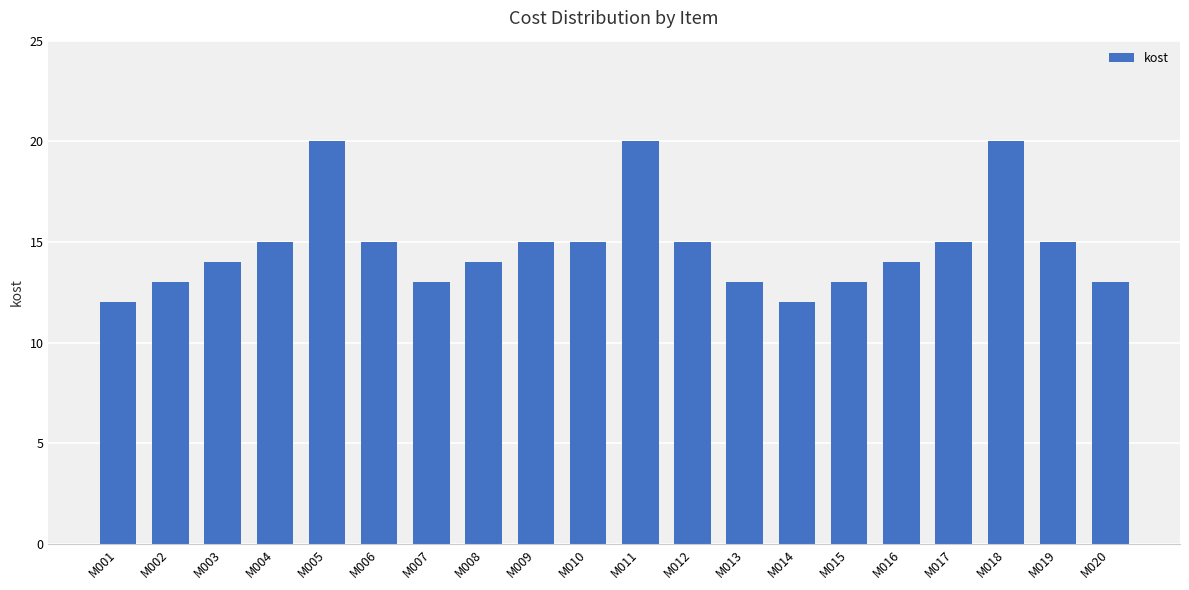

What is the value of the 13th bar from the left?

13